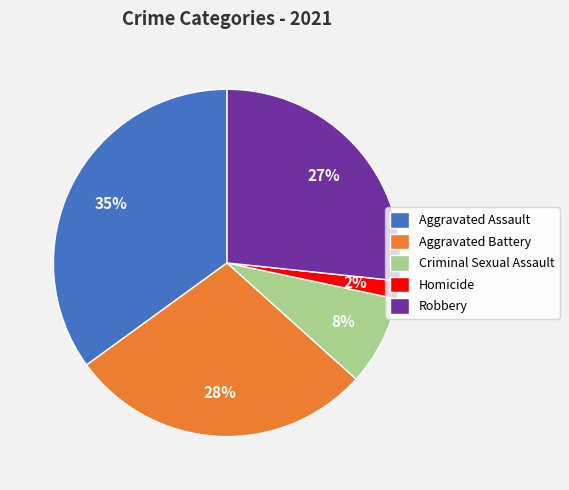

Approximately how many times larger is the value at Criminal Sexual Assault compared to Aggravated Assault?

0.2